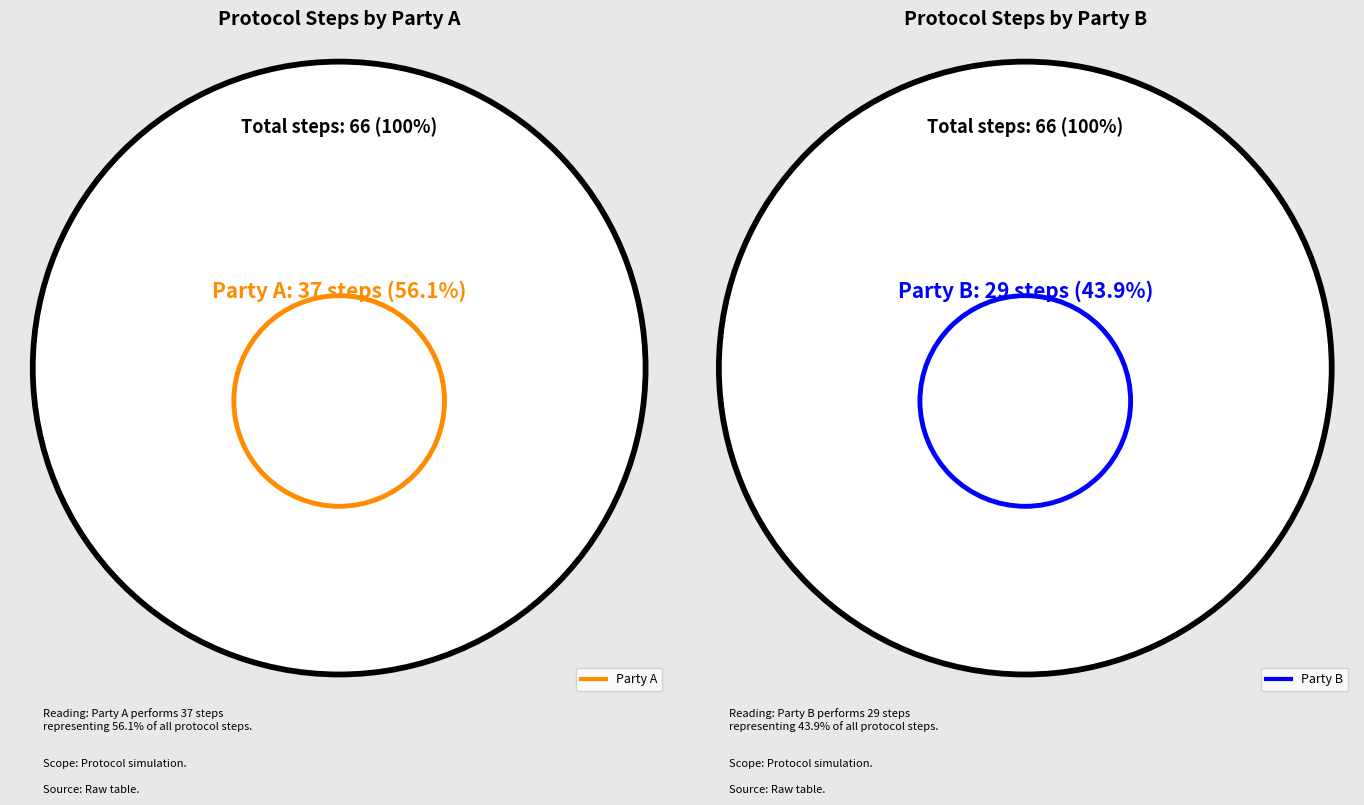

To the nearest percent, what portion does A represent?

56%